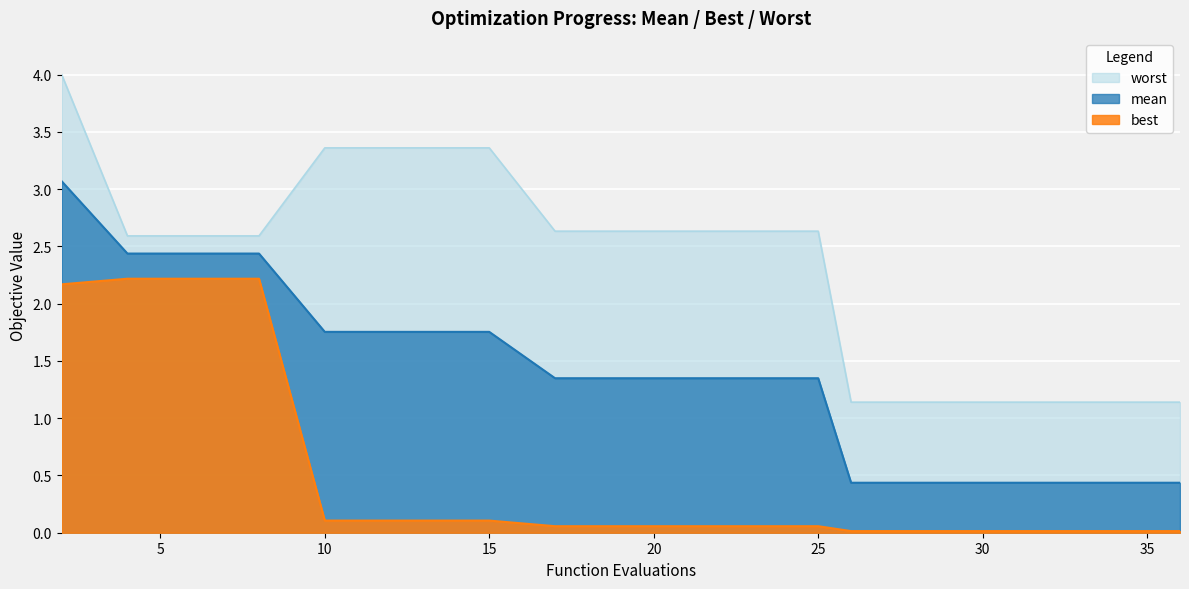

Reading left to right, extract all data points from this chart.

mean: 3.1	2.4	2.4	2.4	1.8	1.8	1.8	1.8	1.3	1.3	1.3	1.3	1.3	0.4	0.4	0.4	0.4	0.4	0.4	0.4
worst: 4.0	2.6	2.6	2.6	3.4	3.4	3.4	3.4	2.6	2.6	2.6	2.6	2.6	1.1	1.1	1.1	1.1	1.1	1.1	1.1
best: 2.2	2.2	2.2	2.2	0.1	0.1	0.1	0.1	0.1	0.1	0.1	0.1	0.1	0.0	0.0	0.0	0.0	0.0	0.0	0.0